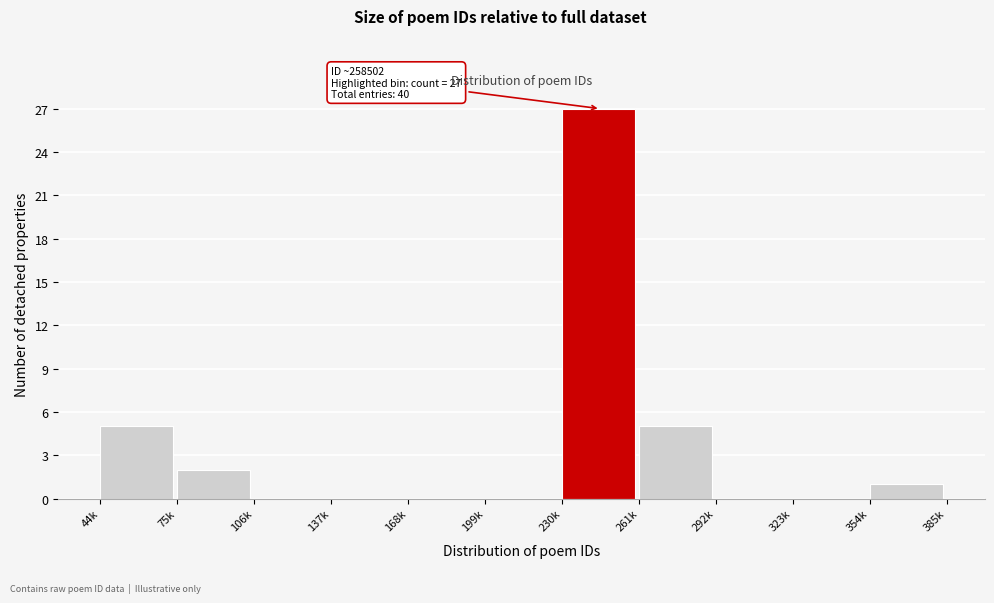

Reading right to left, transcribe all the data shown in this chart.

354k=1	323k=0	292k=0	261k=5	230k=27	199k=0	168k=0	137k=0	106k=0	75k=2	44k=5